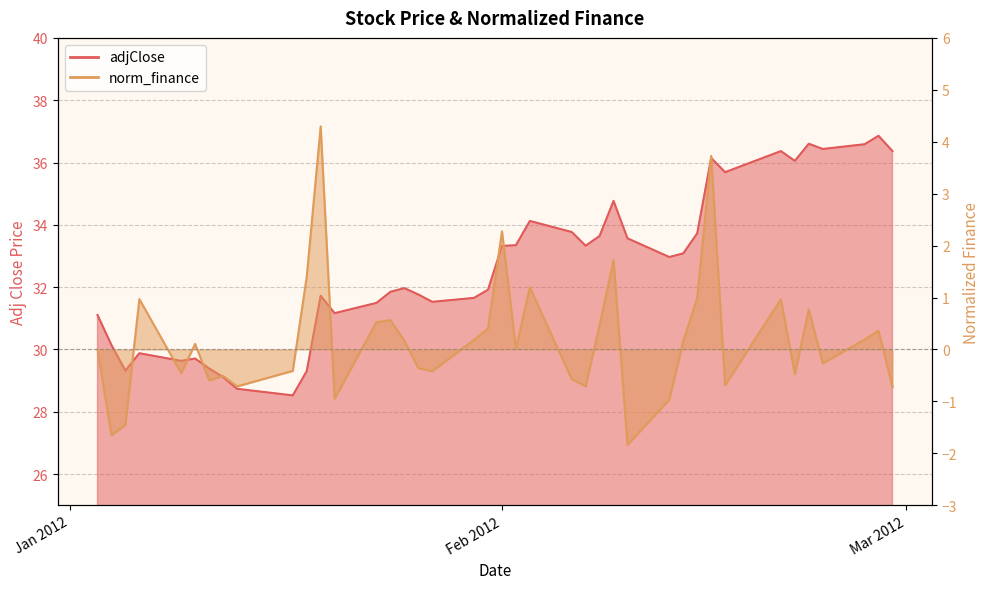

How many interior local peaks does the adjClose series have?

10